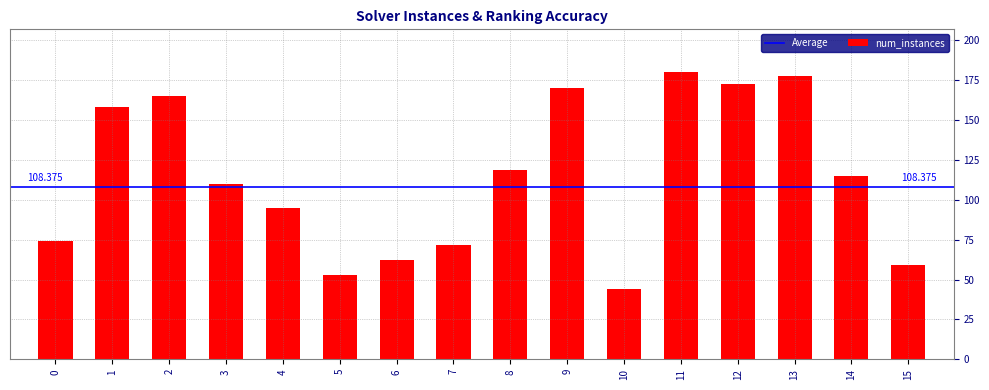

How many data points does each series have?

16